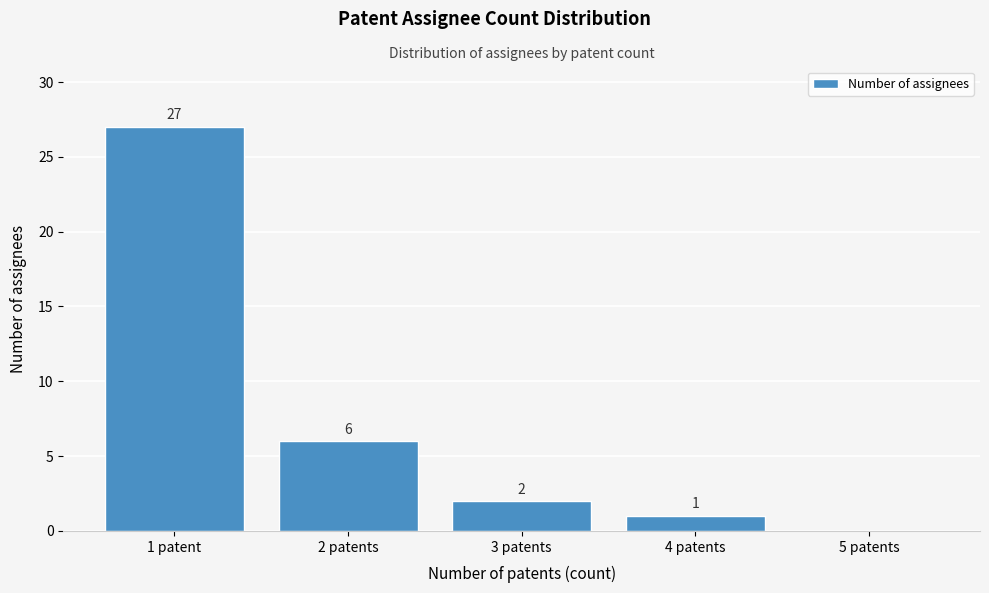

Reading right to left, list all the values displayed in this chart.

5 patents=0	4 patents=1	3 patents=2	2 patents=6	1 patent=27